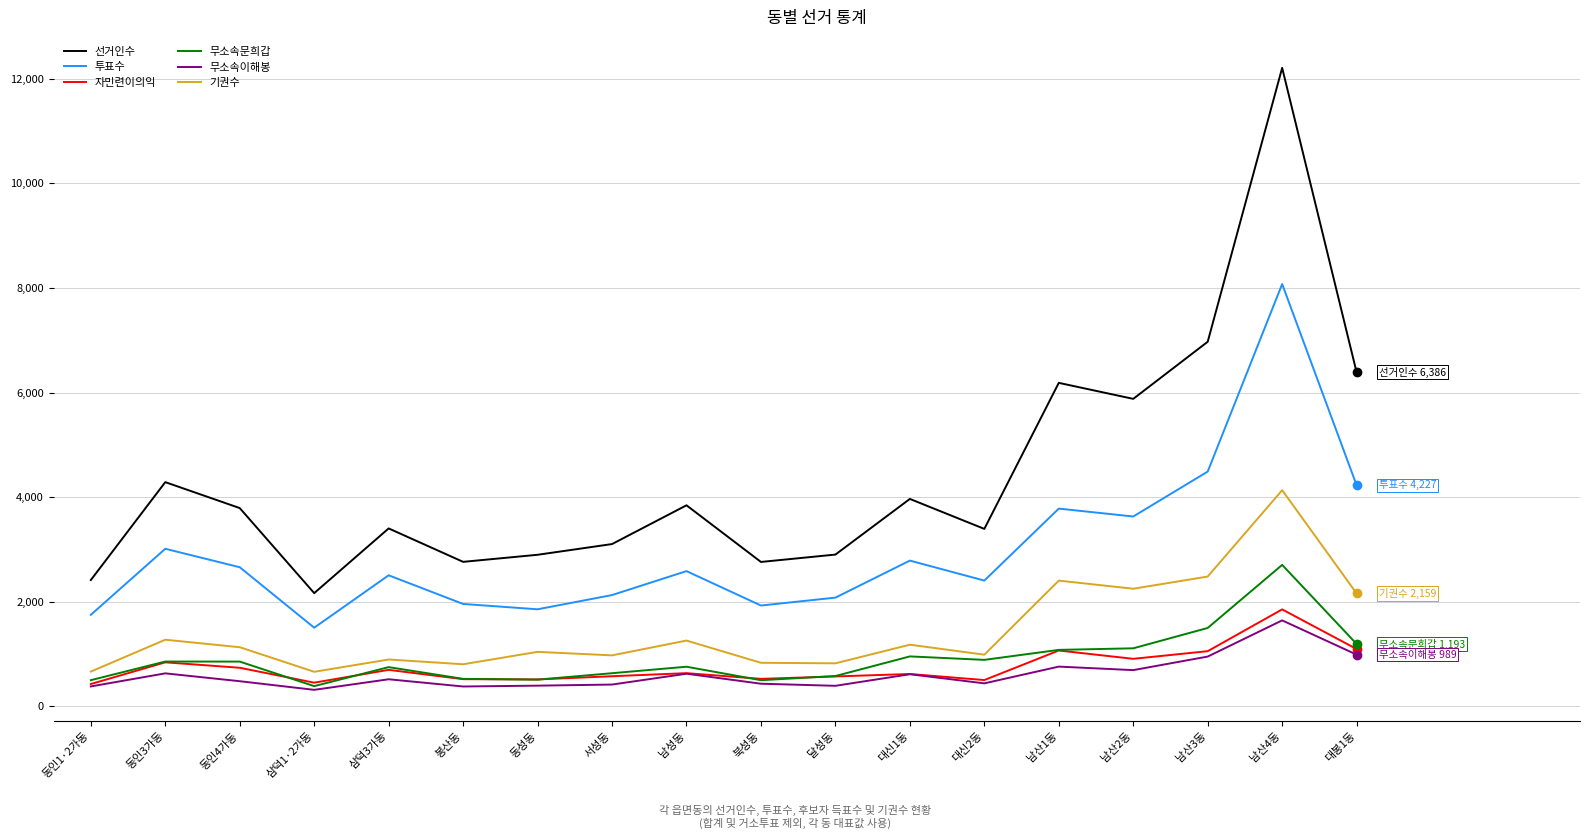

What is the difference between the 무소속이해봉 values at 동인4가동 and 동인1·2가동?

100